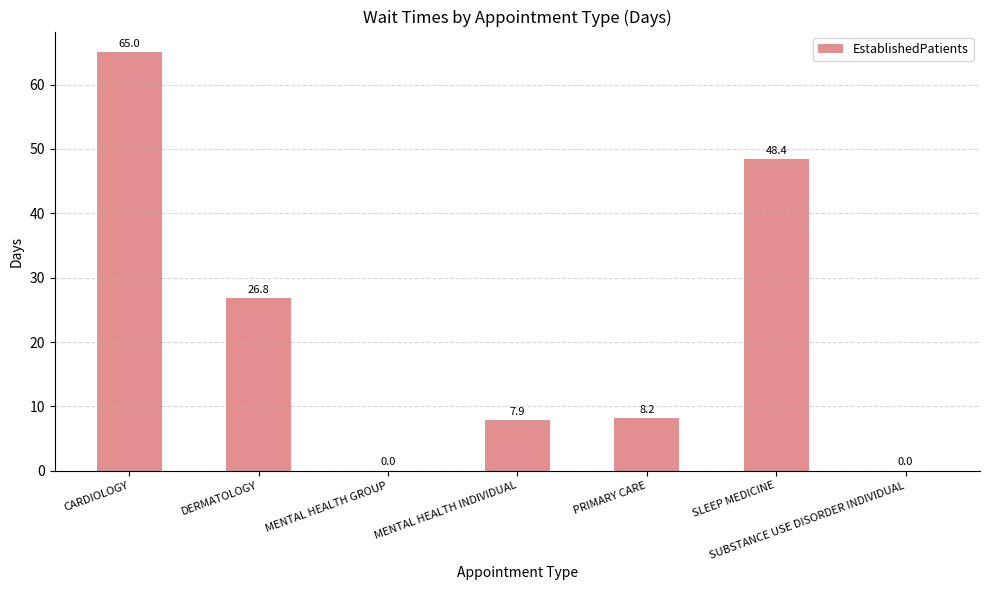

What is the greatest value displayed?

65.0